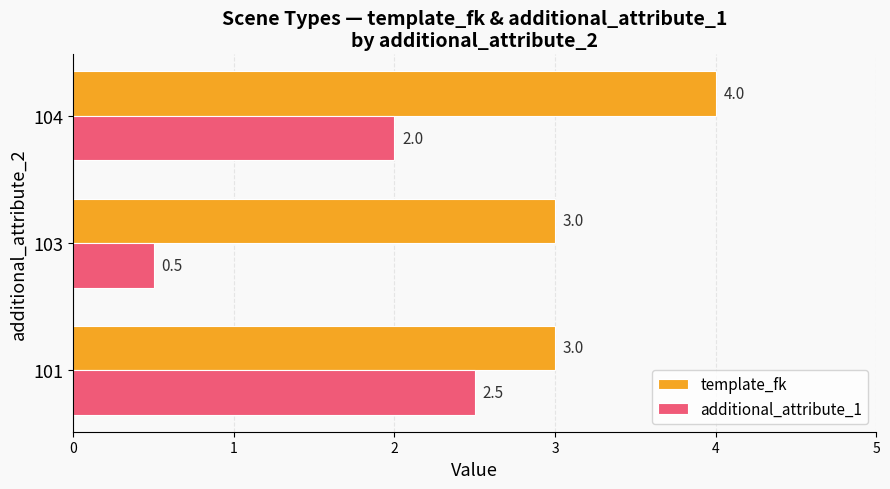

True or false: template_fk has a value of 1.5 at 104.

False